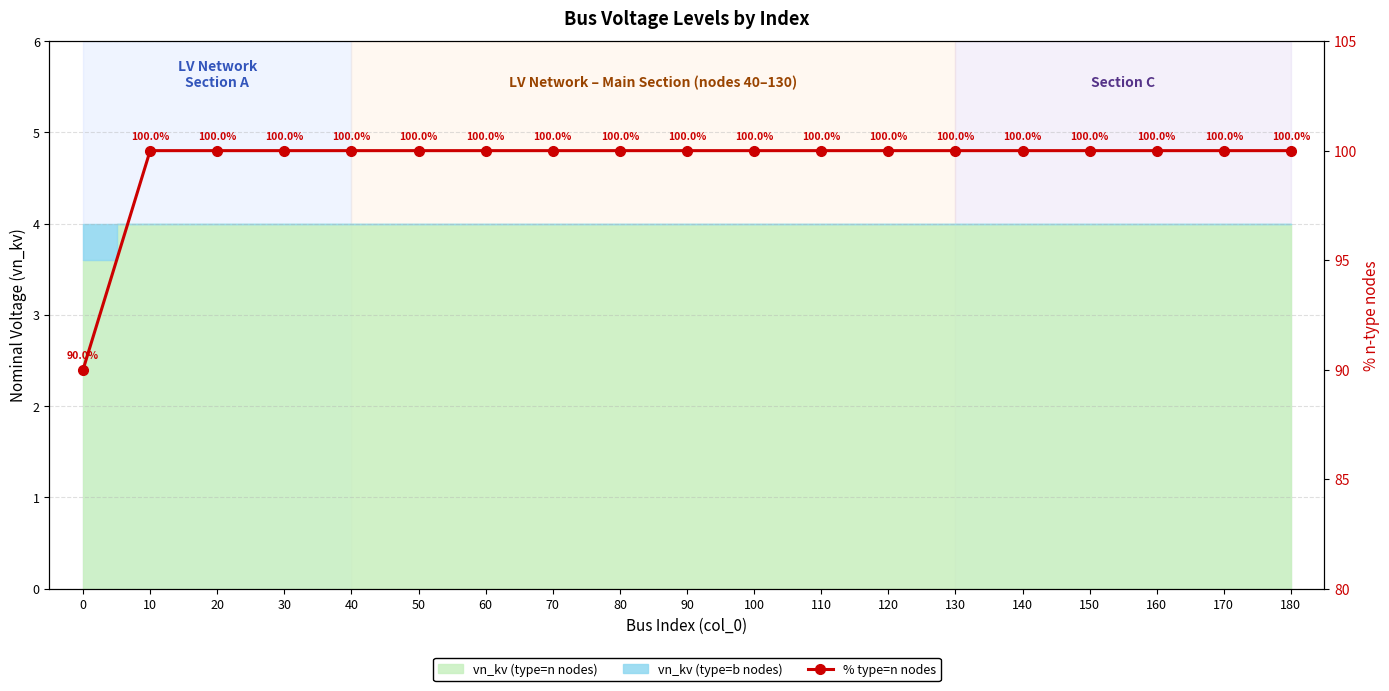

What is the value of the 3rd point from the left?

100